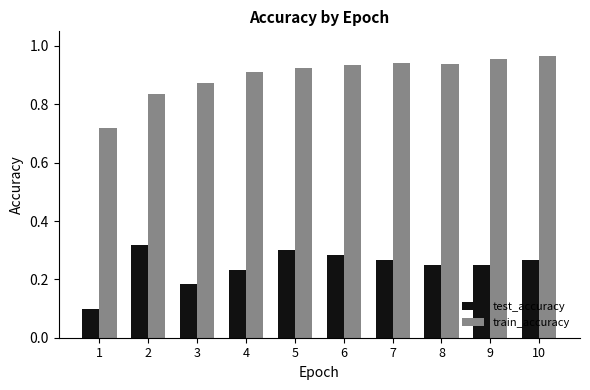

Which series has the largest range (max minus min)?

train_accuracy